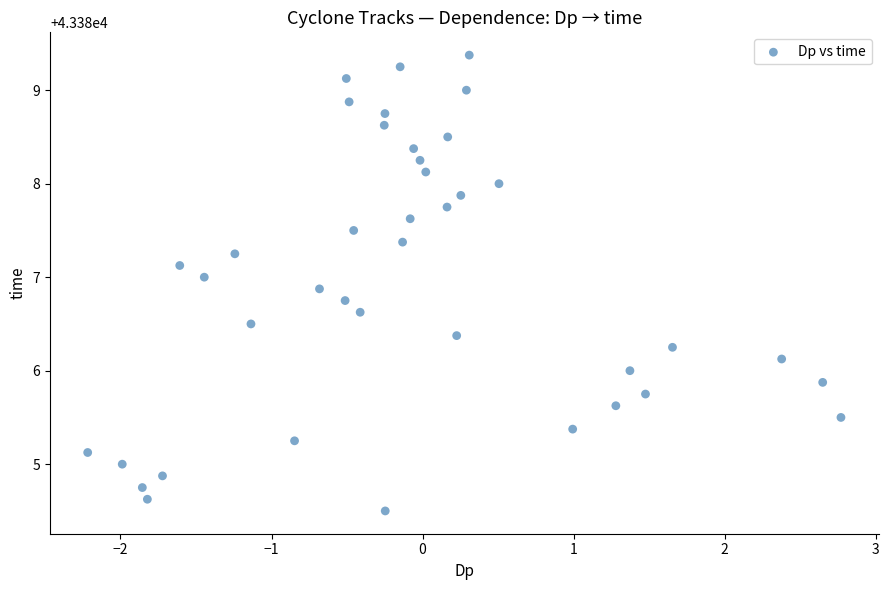

What is the range of Y values (max minus min)?

4.9